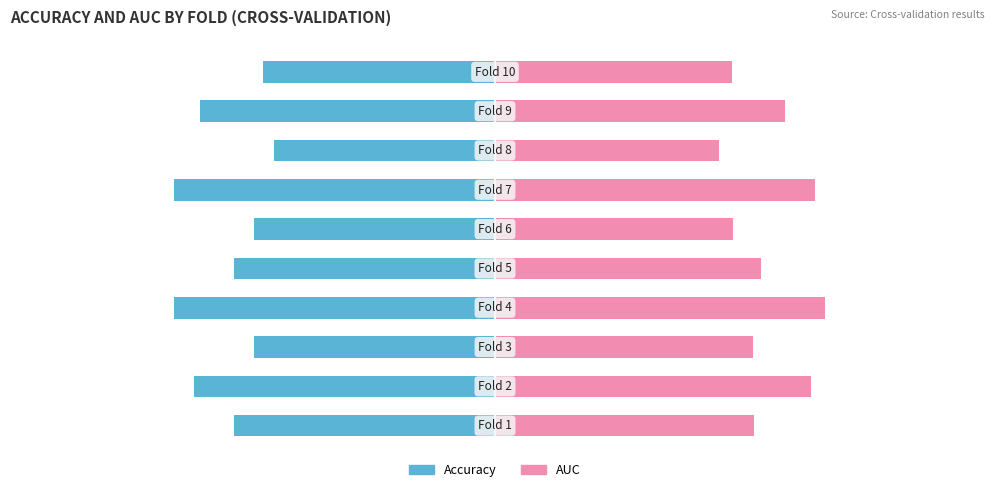

What is the sum of all AUC values?

649.5